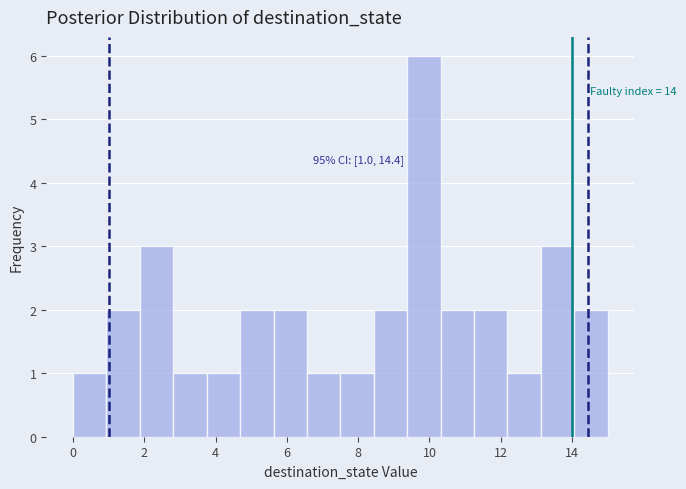

Over which range of the x-axis is the bar tallest?

9.4 to 10.4